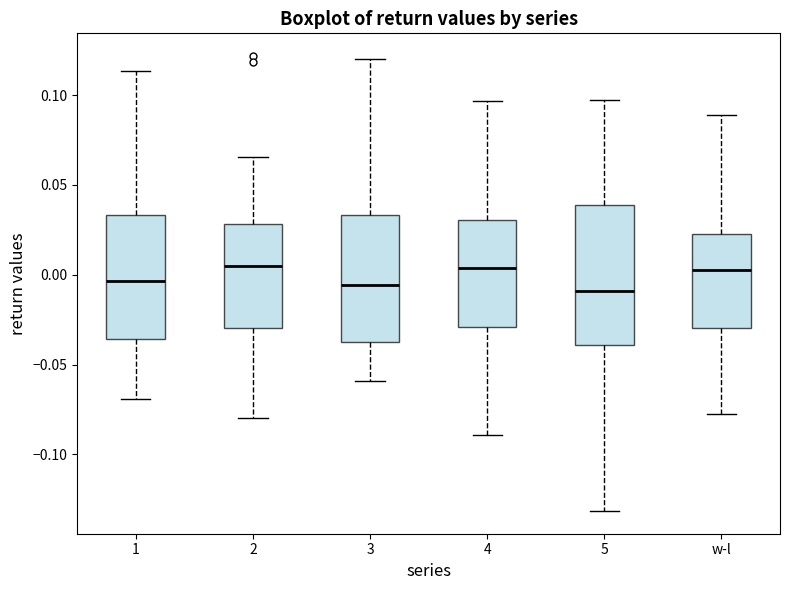

Reading left to right, read every box against the y-axis: the position of its median line, the range the box covers, and the ends of its whiskers. The values are not printed on the chart, so give them approximately, as read against the axis.

1: median -0.005, box -0.035 to 0.035, whiskers -0.070 to 0.115
2: median 0.005, box -0.030 to 0.030, whiskers -0.080 to 0.065
3: median -0.005, box -0.035 to 0.035, whiskers -0.060 to 0.120
4: median 0.005, box -0.030 to 0.030, whiskers -0.090 to 0.095
5: median -0.010, box -0.040 to 0.040, whiskers -0.130 to 0.095
w-l: median 0.005, box -0.030 to 0.025, whiskers -0.075 to 0.090